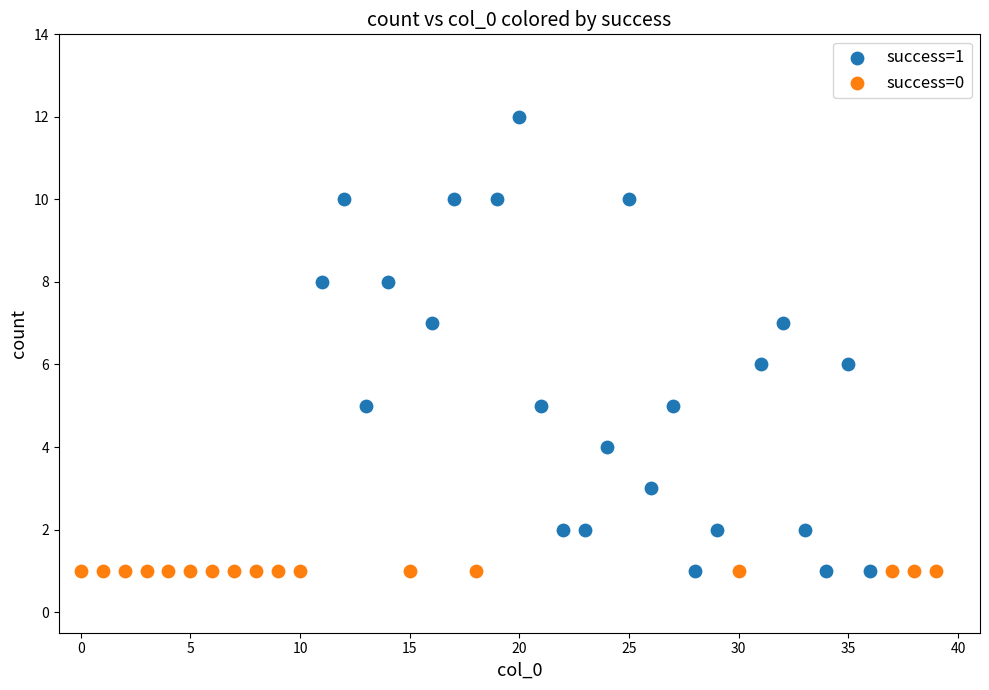

Which series contains the highest Y value?

success=1